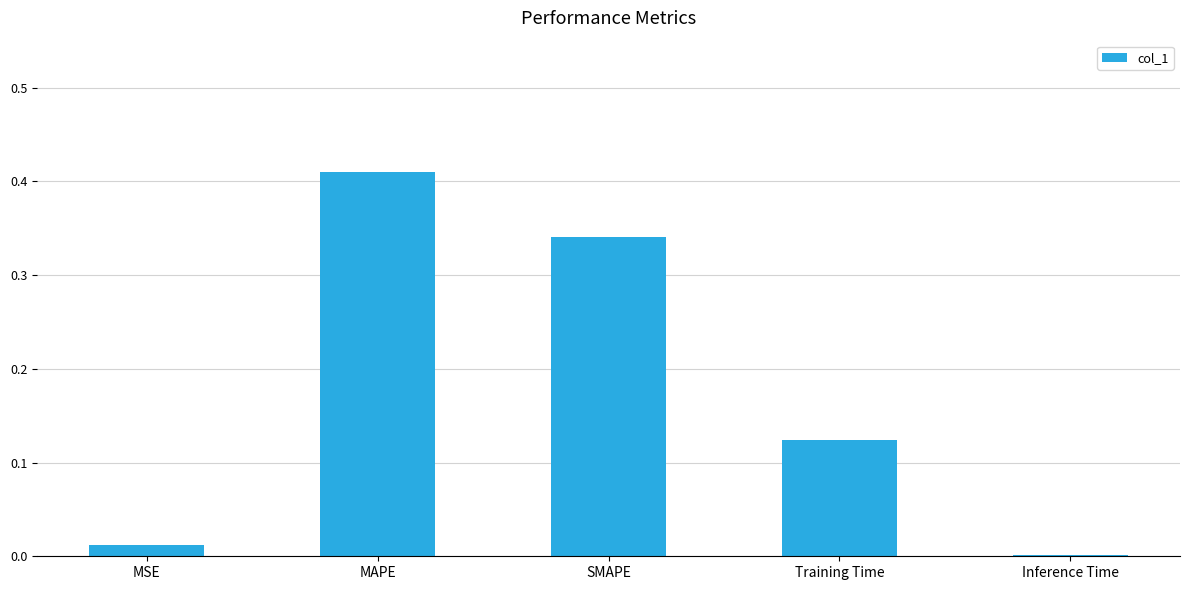

What is the change in value from MAPE to SMAPE?

-0.1